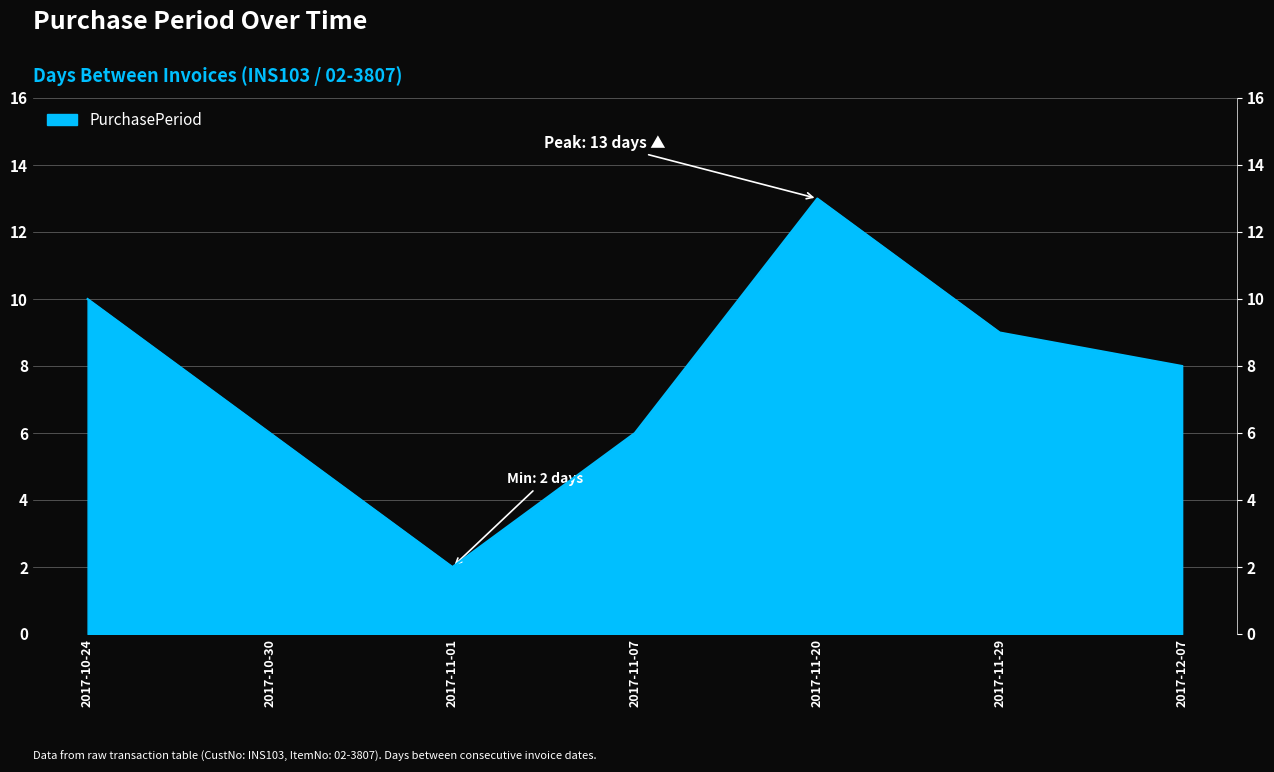

What is the approximate value at 2017-11-20, to the nearest 10?

10